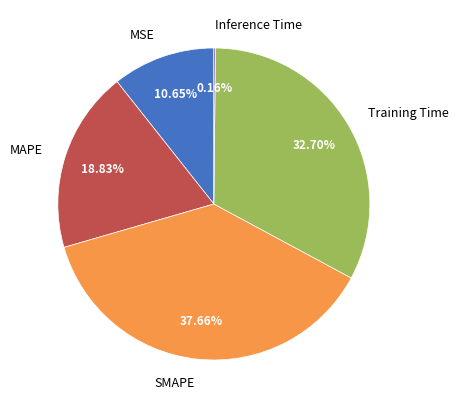

Which has a higher value, SMAPE or MSE?

SMAPE